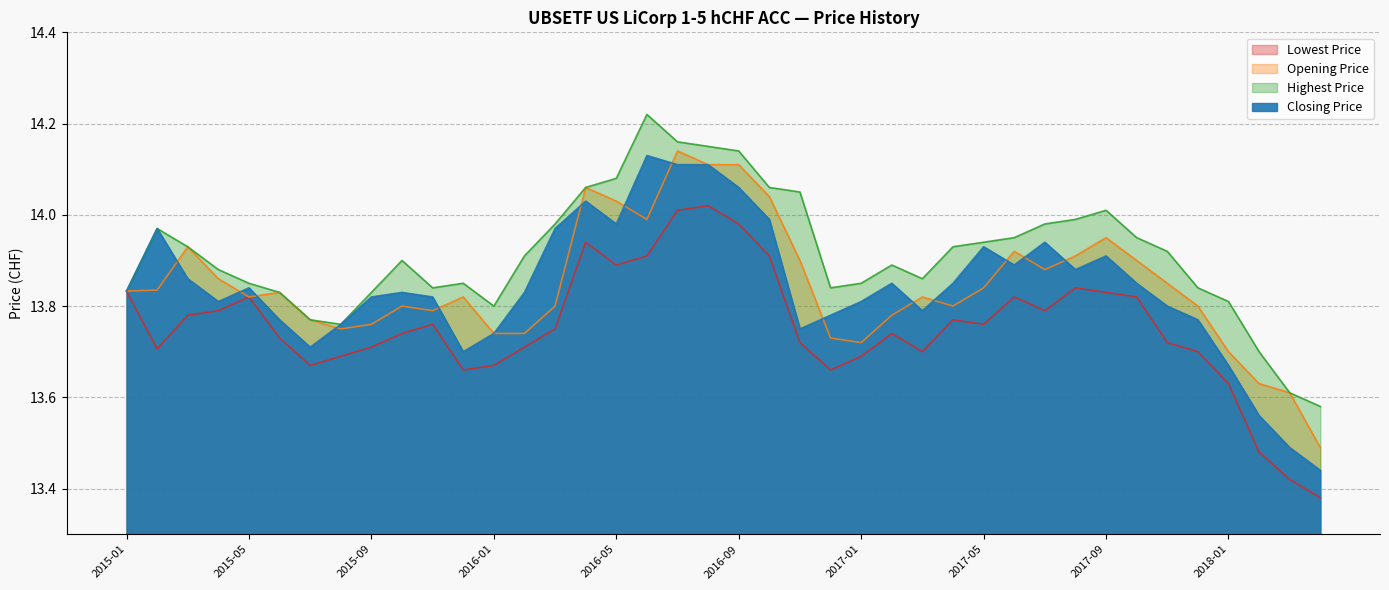

Rank the series by their maximum value, from lowest to highest.

Lowest Price, Closing Price, Opening Price, Highest Price